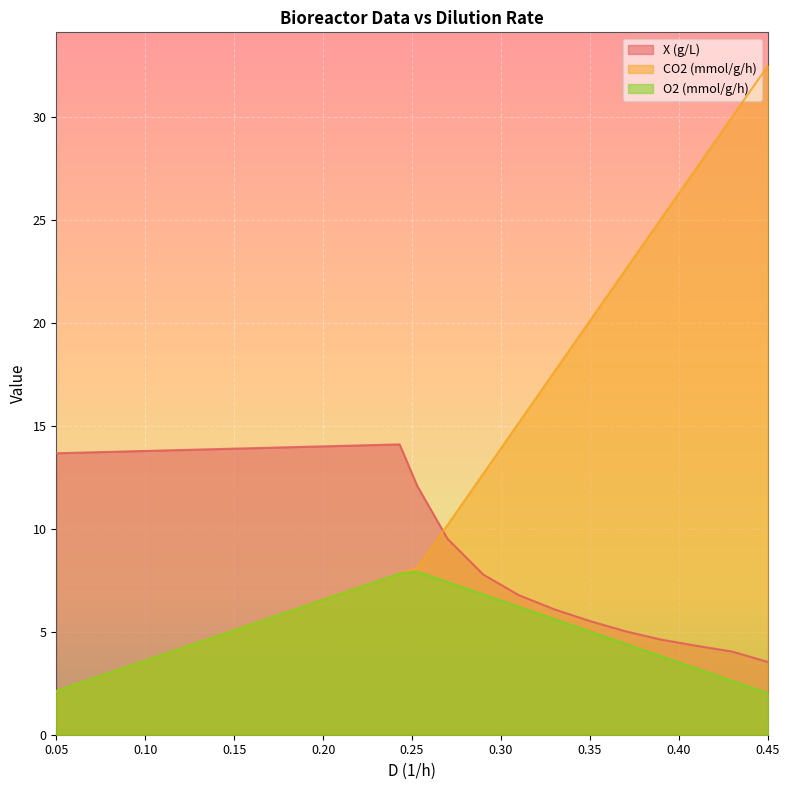

Does the chart display data point markers on the line(s)?

No